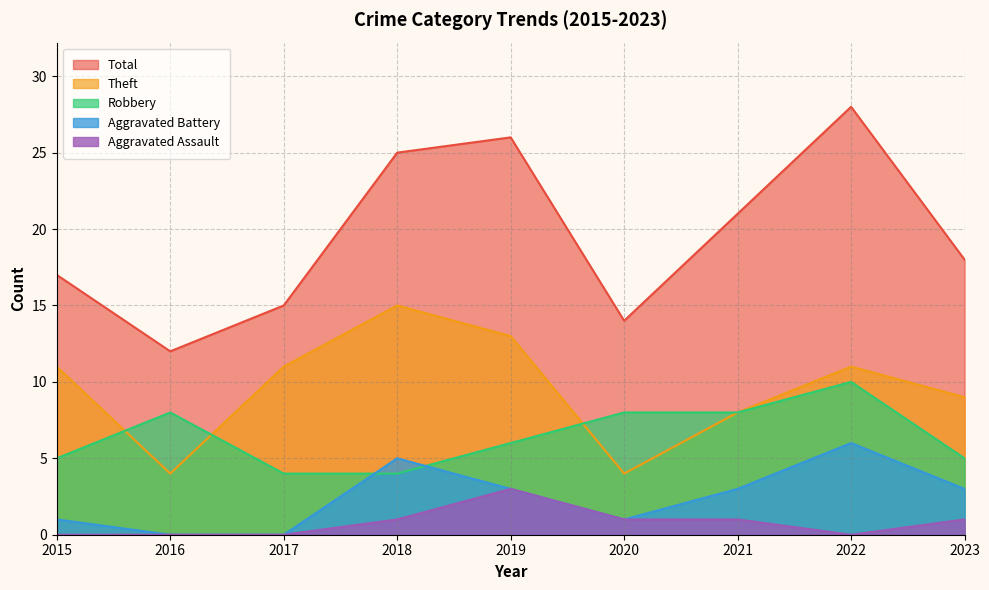

What is the difference between the Theft values at 2023 and 2017?

2